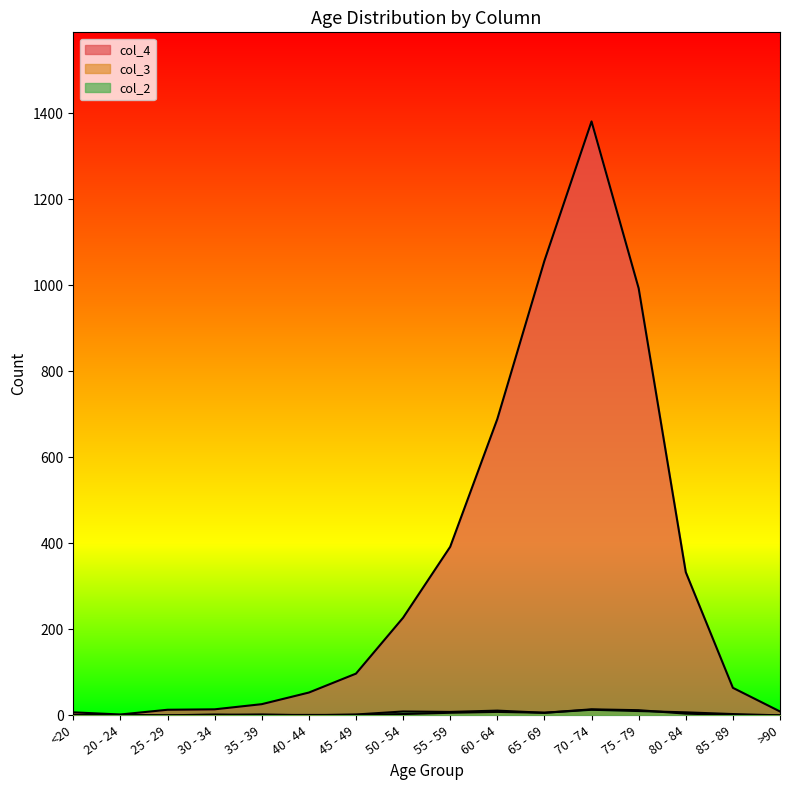

Reading right to left, what are all the values shown in this chart?

col_4: >90=9	85 - 89=64	80 - 84=333	75 - 79=993	70 - 74=1381	65 - 69=1057	60 - 64=689	55 - 59=392	50 - 54=227	45 - 49=97	40 - 44=53	35 - 39=26	30 - 34=14	25 - 29=13	20 - 24=2	<20=7
col_3: >90=0	85 - 89=1	80 - 84=4	75 - 79=12	70 - 74=14	65 - 69=6	60 - 64=8	55 - 59=6	50 - 54=3	45 - 49=1	40 - 44=1	35 - 39=1	30 - 34=2	25 - 29=0	20 - 24=0	<20=1
col_2: >90=0	85 - 89=3	80 - 84=7	75 - 79=10	70 - 74=13	65 - 69=6	60 - 64=11	55 - 59=8	50 - 54=9	45 - 49=2	40 - 44=0	35 - 39=2	30 - 34=0	25 - 29=0	20 - 24=1	<20=0